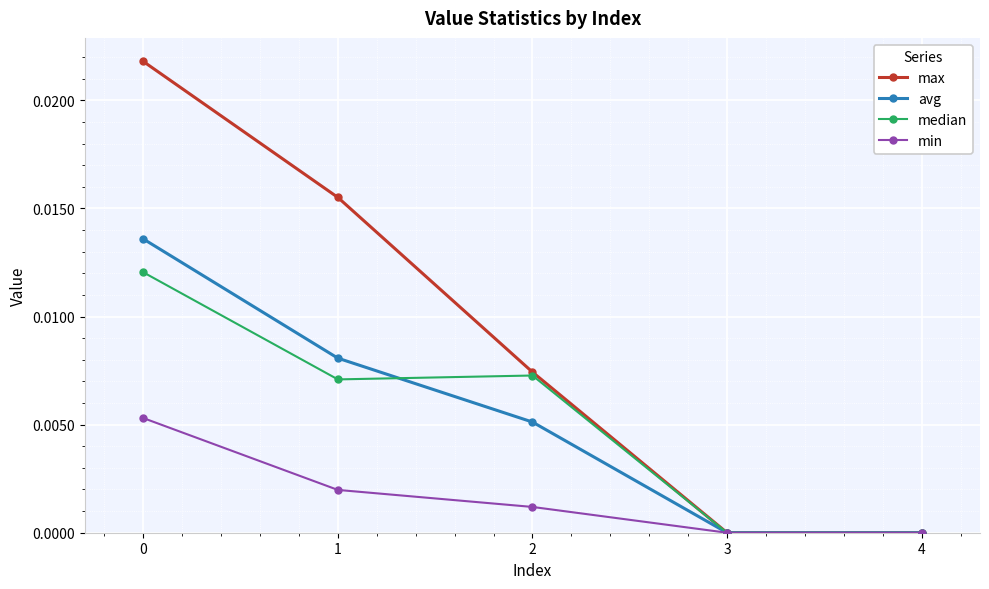

Which series has the largest total across all categories?

max